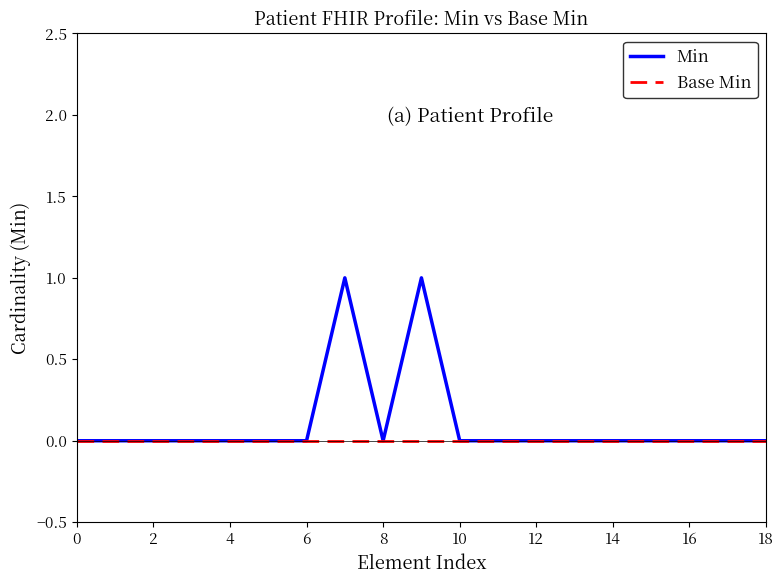

How many lines are shown in the chart?

2